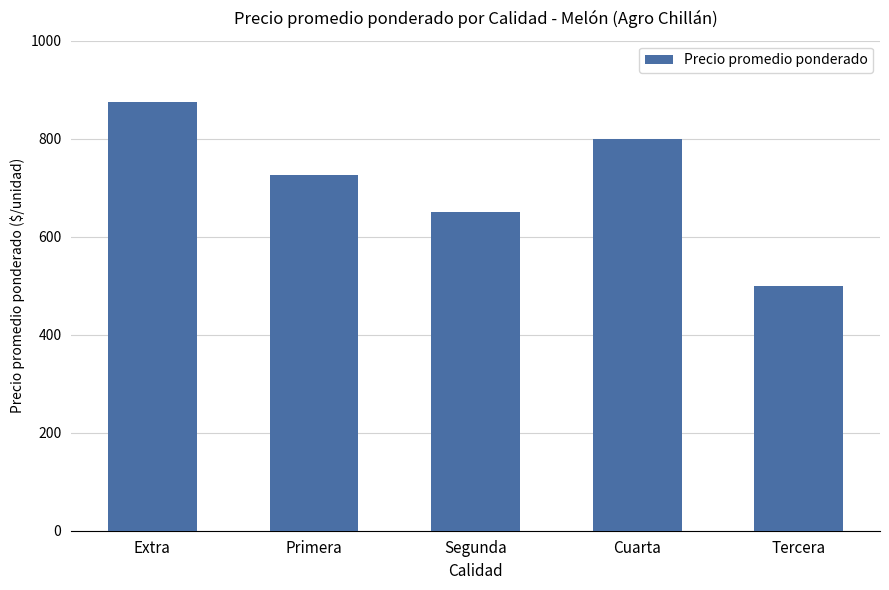

Which has a higher value, Primera or Tercera?

Primera